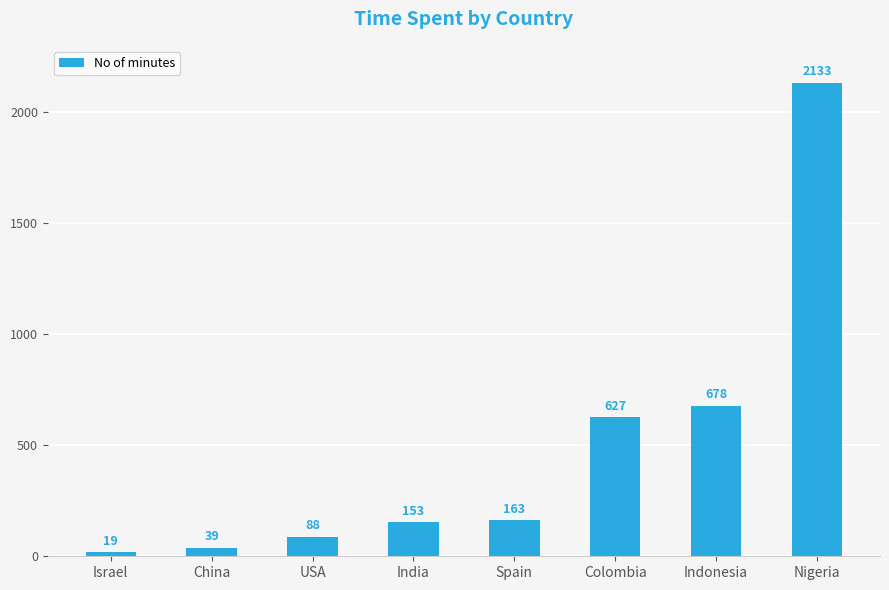

Reading left to right, what are all the values shown in this chart?

19	39	88	153	163	627	678	2133